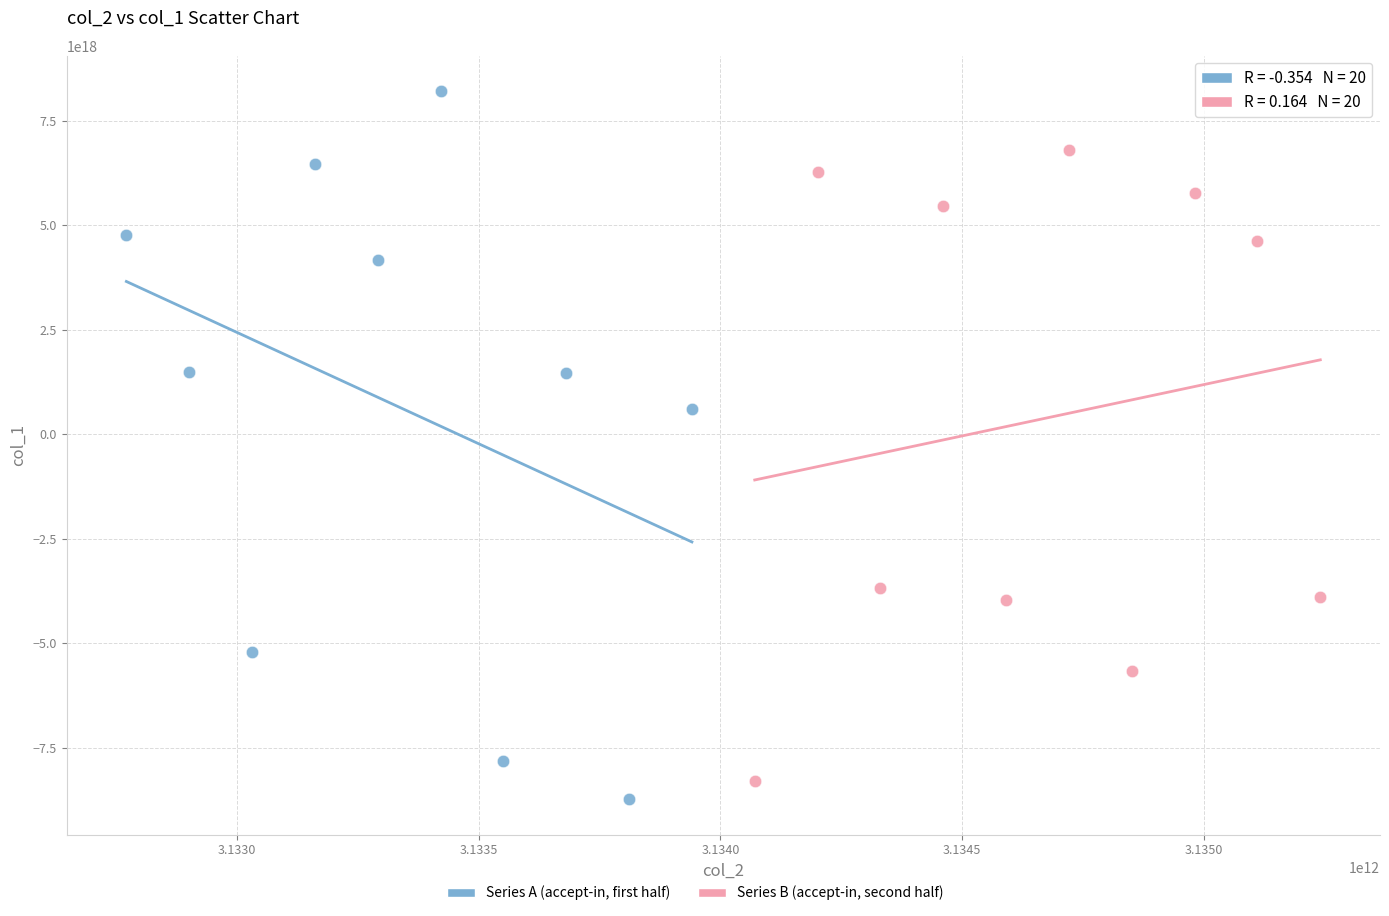

Which series has the widest spread of Y values?

Series A (accept-in, first half)